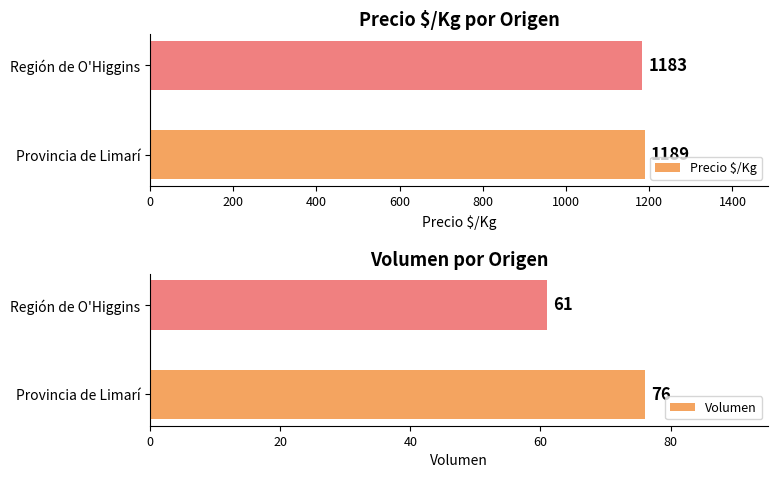

Which series has the widest spread of values?

Volumen